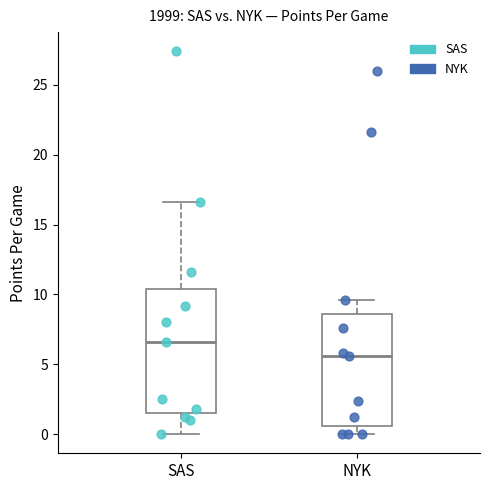

Reading left to right, read every box against the y-axis: the position of its median line, the range the box covers, and the ends of its whiskers. The values are not printed on the chart, so give them approximately, as read against the axis.

SAS: median 6.5, box 1.5 to 10.5, whiskers 0.0 to 16.5
NYK: median 5.5, box 0.5 to 8.5, whiskers 0.0 to 9.5